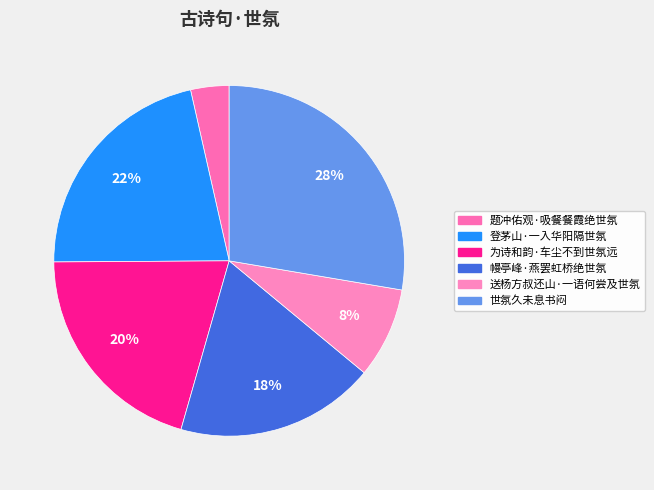

Is there a majority slice in this chart?

No